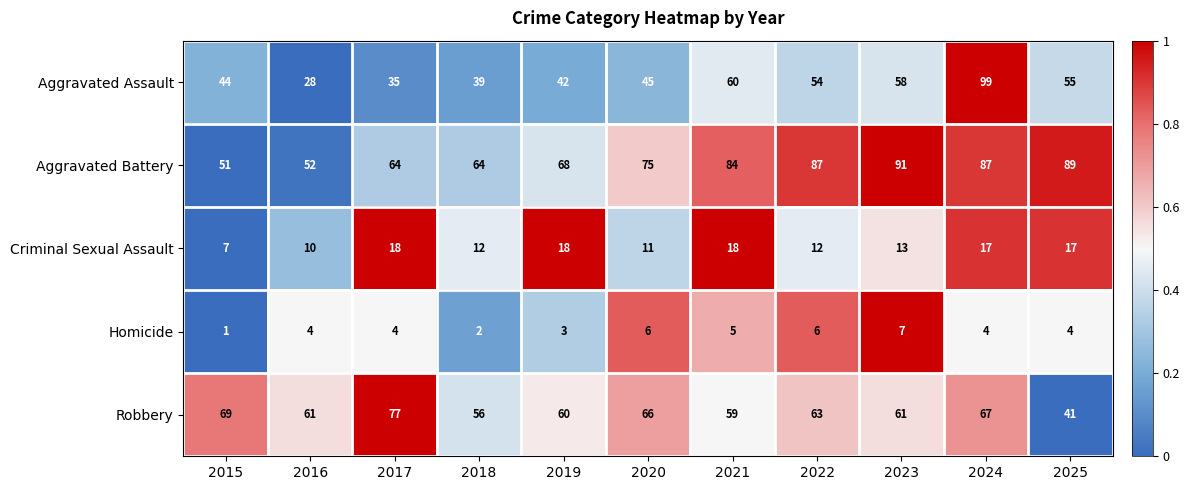

What is the total value across all series at 2019?

191